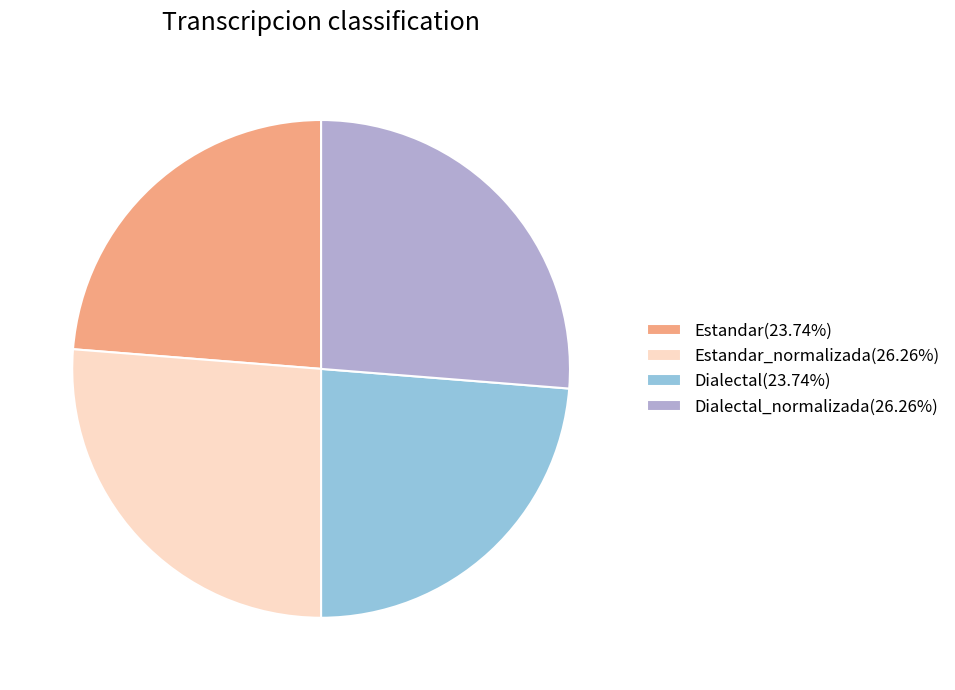

What is the ratio of the value at Dialectal_normalizada(26.26%) to the value at Estandar(23.74%)?

1.1